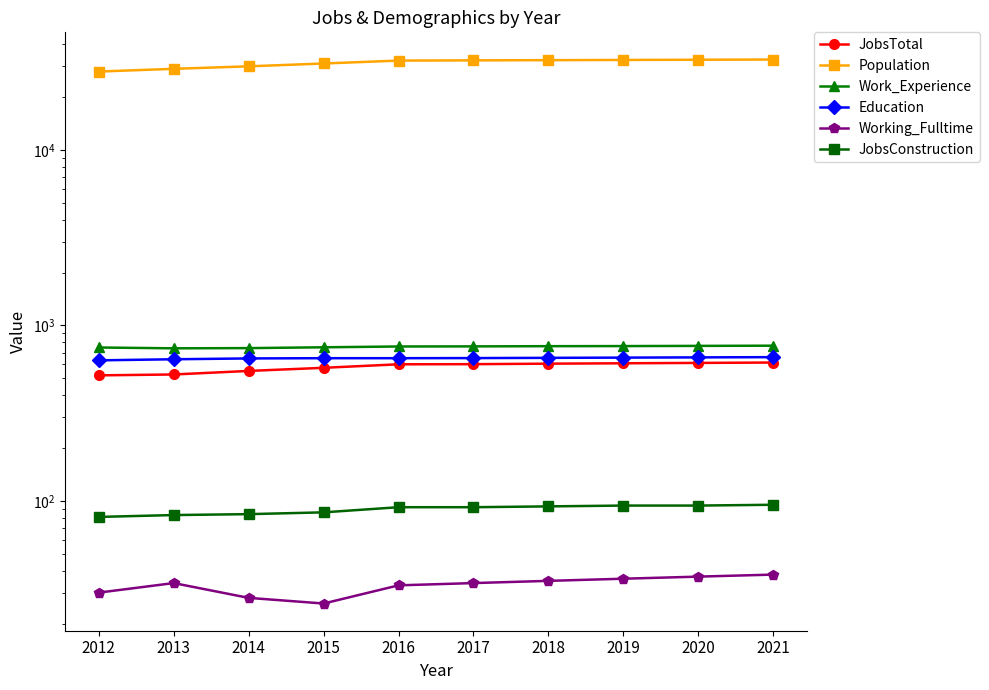

Reading left to right, extract all data points from this chart.

JobsTotal: 519	525	550	573	600	601	605	608	611	614
Population: 27948	28963	29927	31060	32271	32366	32450	32540	32629	32719
Work_Experience: 748	740	742	750	758	759	761	762	764	766
Education: 632	641	648	650	650	651	653	655	657	659
Working_Fulltime: 30	34	28	26	33	34	35	36	37	38
JobsConstruction: 81	83	84	86	92	92	93	94	94	95